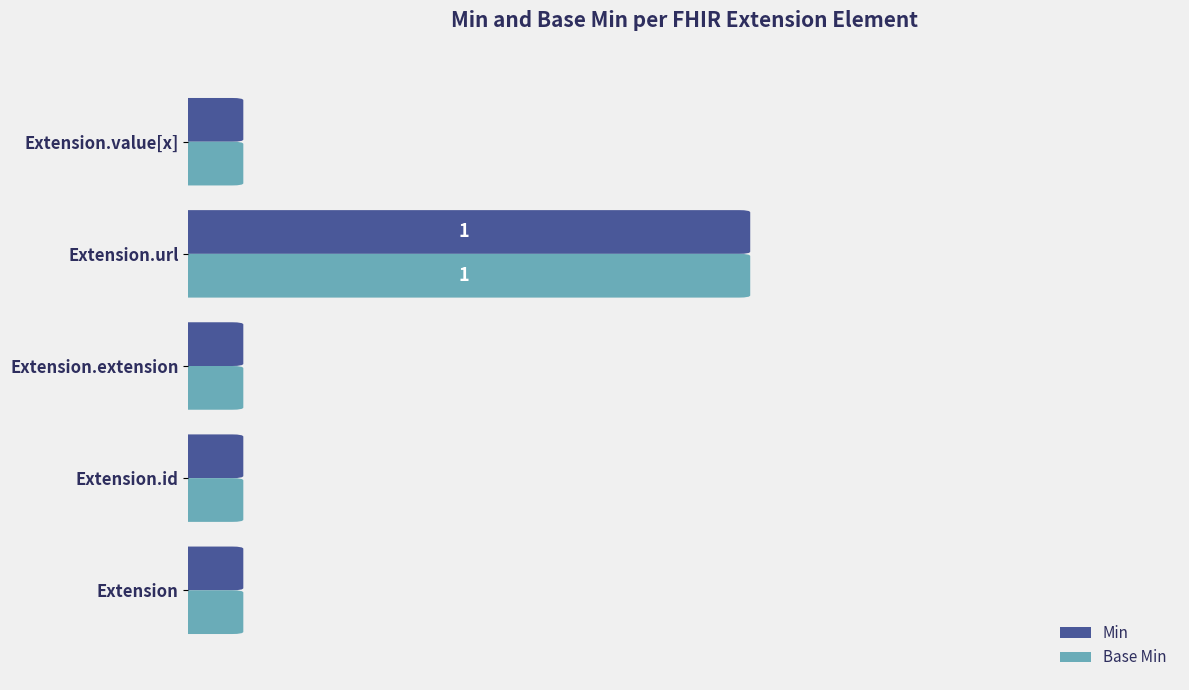

What is the label of the 5th bar from the left?

Extension.value[x]